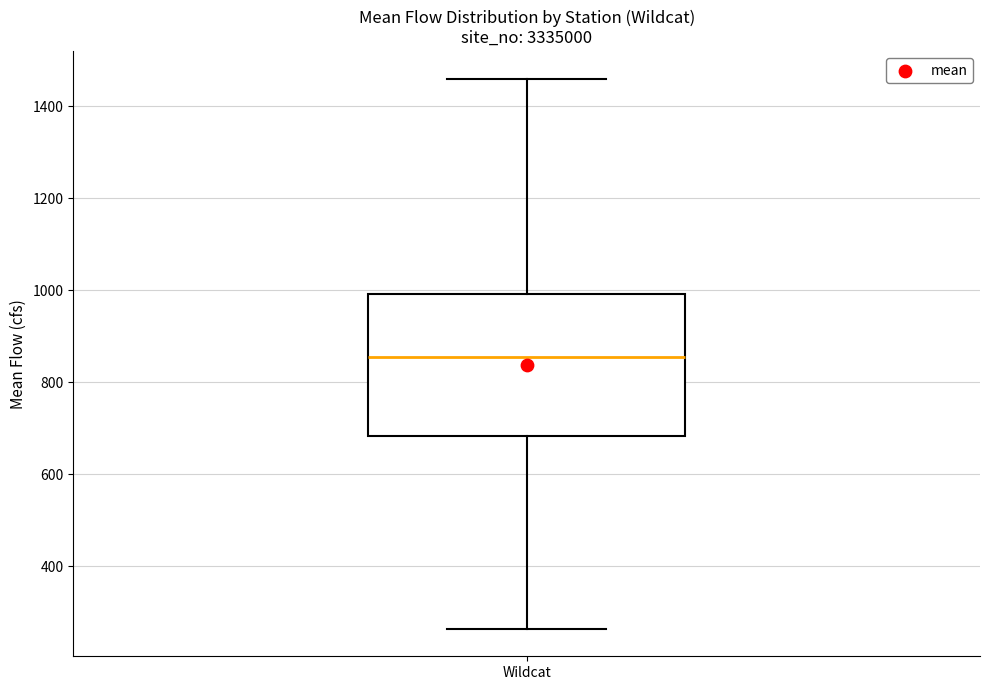

Read this box plot against the y-axis: the position of the median line, the range covered by the box, and the ends of both whiskers. The values are not printed on the chart, so give them approximately, as read against the axis.

median 860, box 680 to 1000, whiskers 260 to 1460